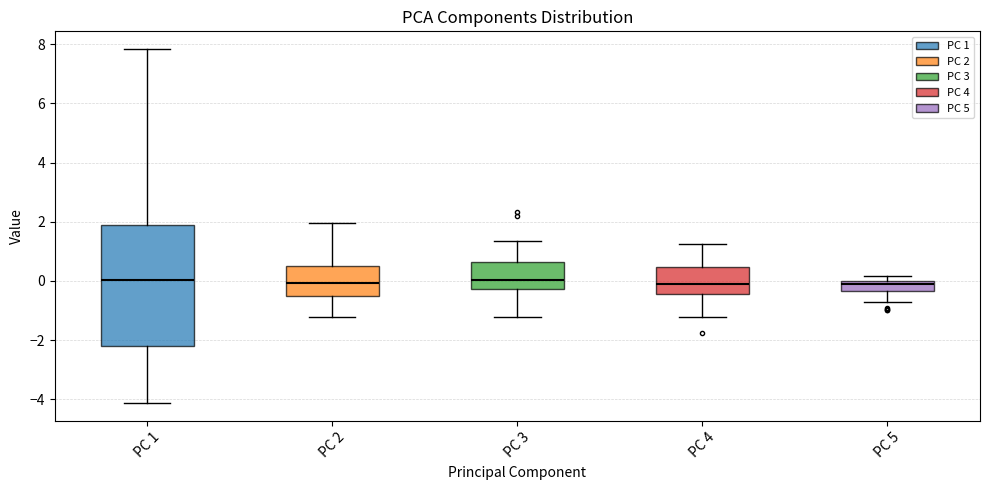

Reading left to right, read every box against the y-axis: the position of its median line, the range the box covers, and the ends of its whiskers. The values are not printed on the chart, so give them approximately, as read against the axis.

PC 1: median 0.0, box -2.2 to 1.8, whiskers -4.2 to 7.8
PC 2: median 0.0, box -0.6 to 0.6, whiskers -1.2 to 2.0
PC 3: median 0.0, box -0.2 to 0.6, whiskers -1.2 to 1.4
PC 4: median 0.0, box -0.4 to 0.4, whiskers -1.2 to 1.2
PC 5: median 0.0 (just below the box's upper edge), box -0.4 to 0.0, whiskers -0.8 to 0.2